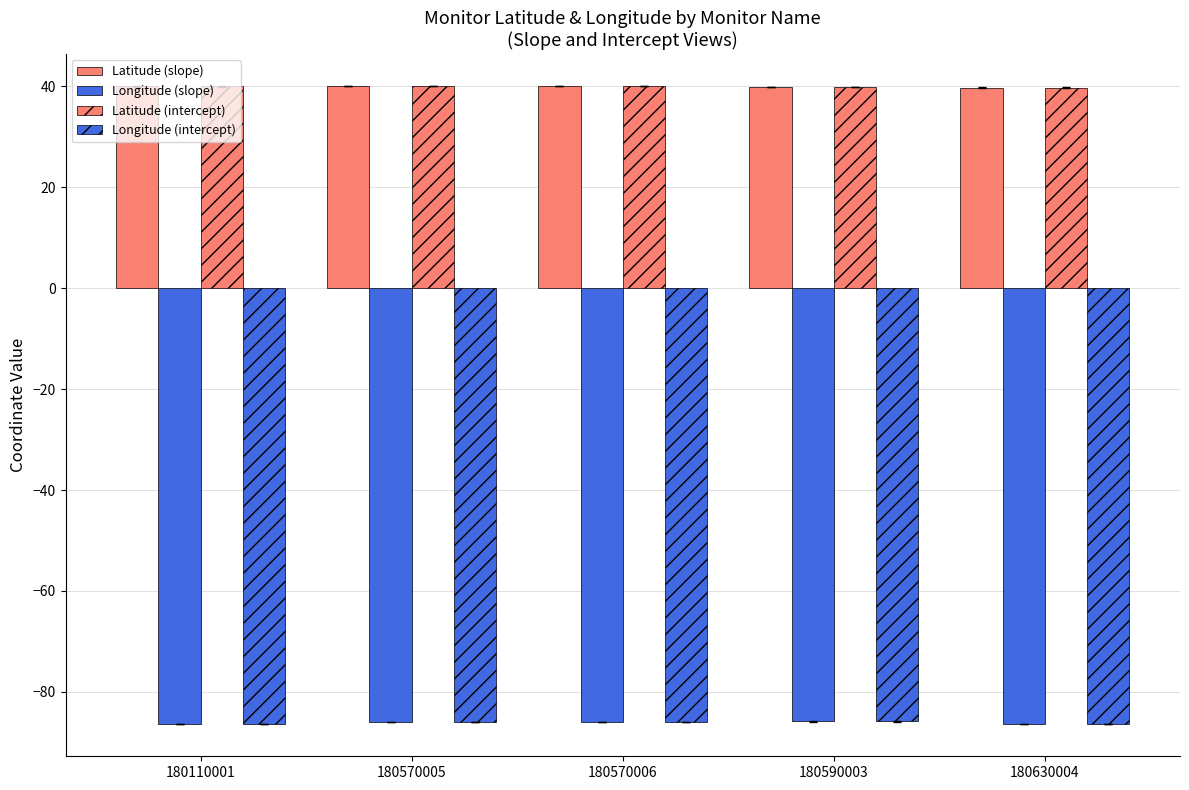

Between 180110001 and 180630004, which is larger?

180110001